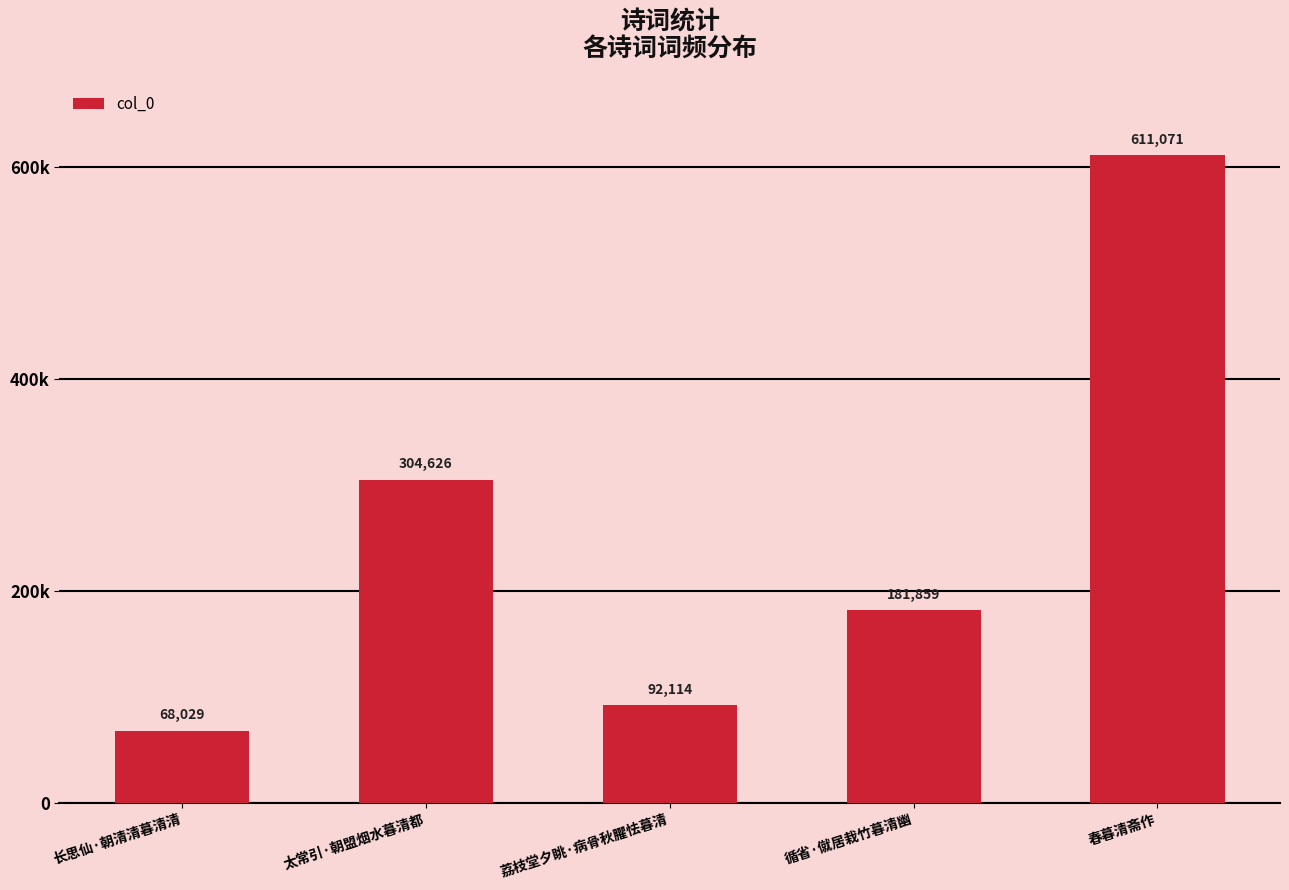

Which label corresponds to the largest value in the chart?

春暮清斋作